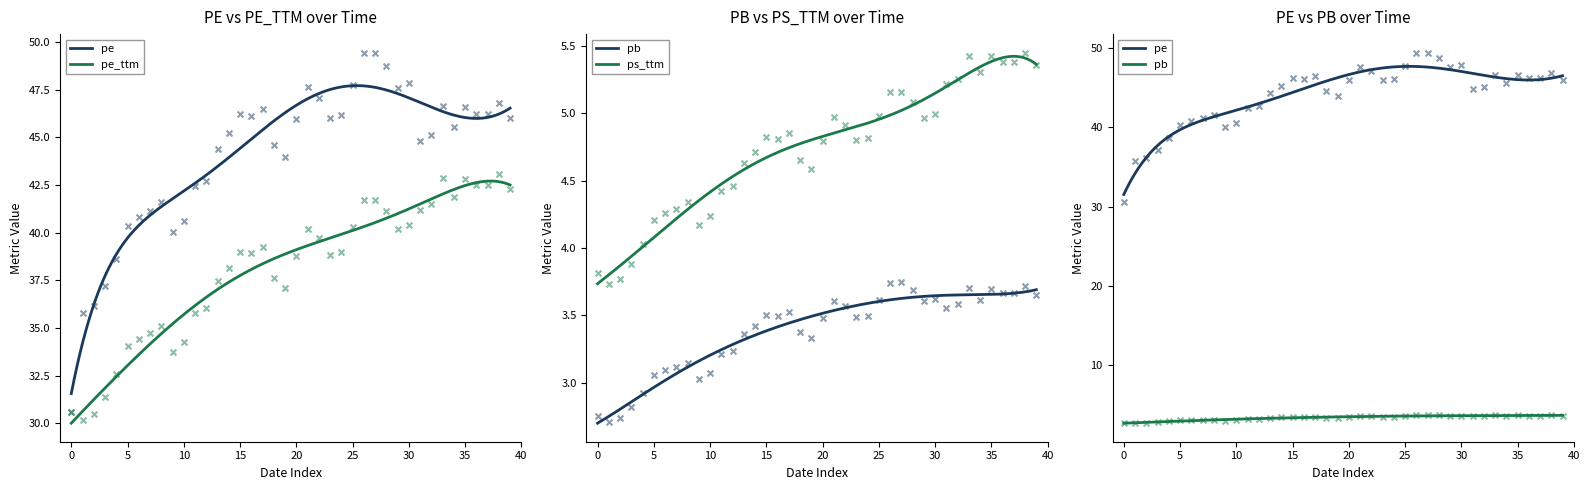

Which series has the widest spread of Y values?

pe